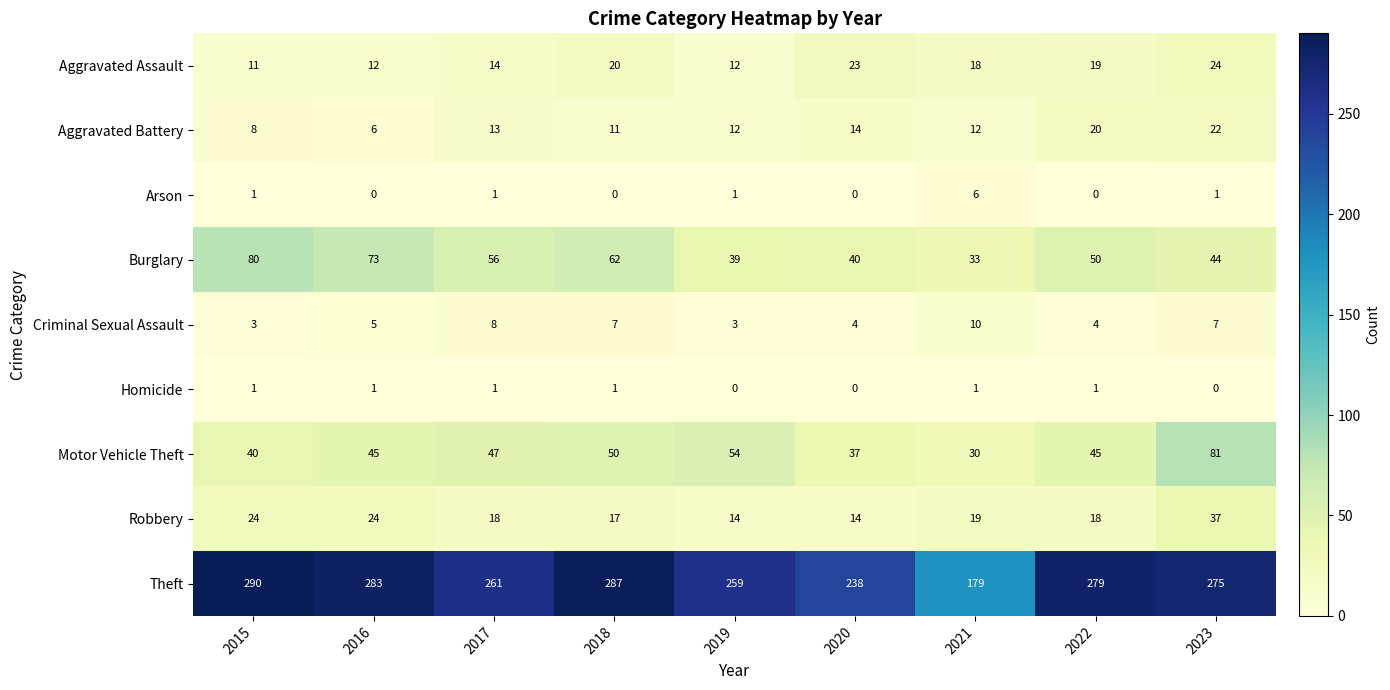

What is the spread (max minus min) of values at 2019?

259